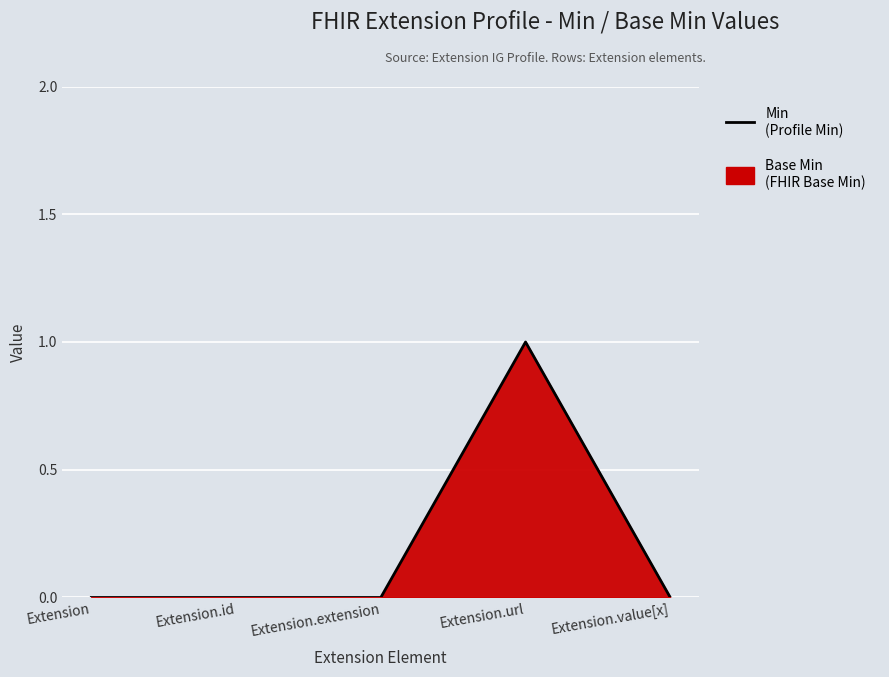

List the labels in order of value, smallest first.

Extension, Extension.id, Extension.extension, Extension.value[x], Extension.url